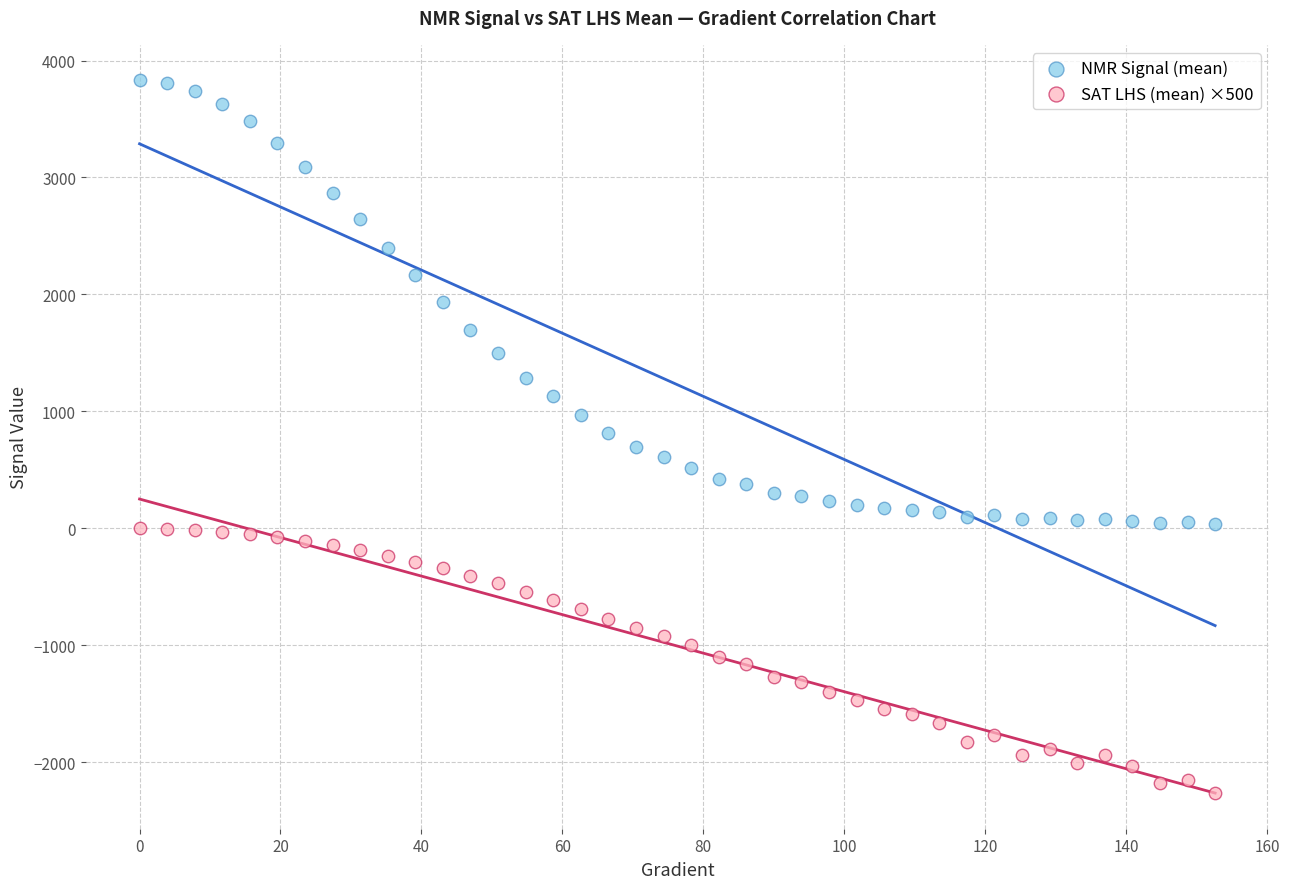

Which series reaches the maximum Y coordinate?

NMR Signal (mean)